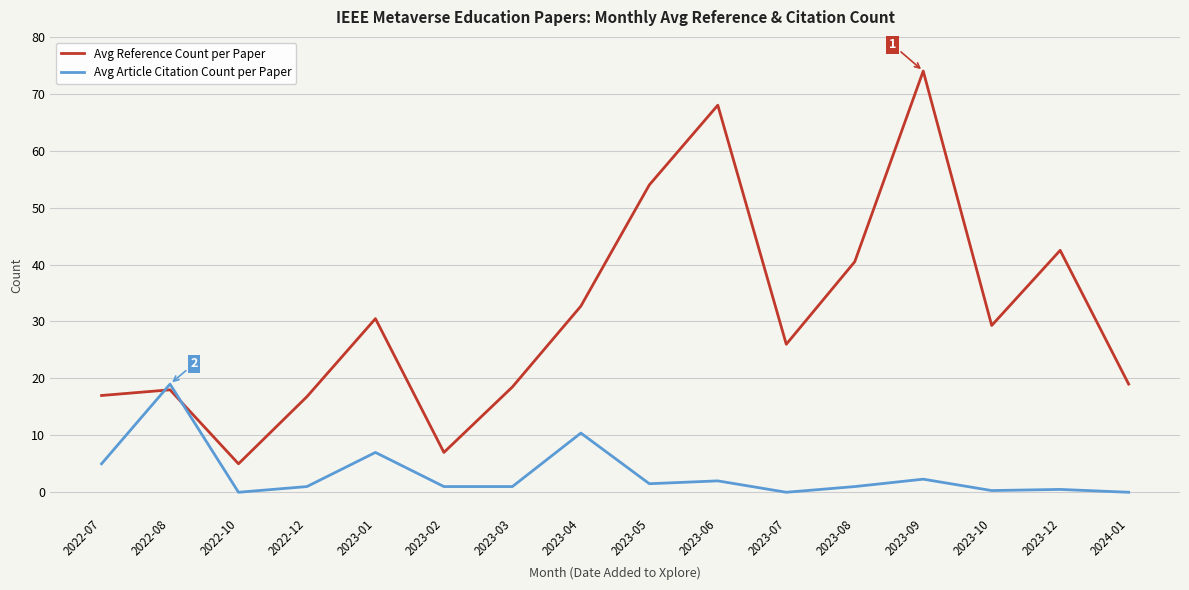

What is the difference between the maximum and minimum values in the Avg Reference Count per Paper series?

69.0